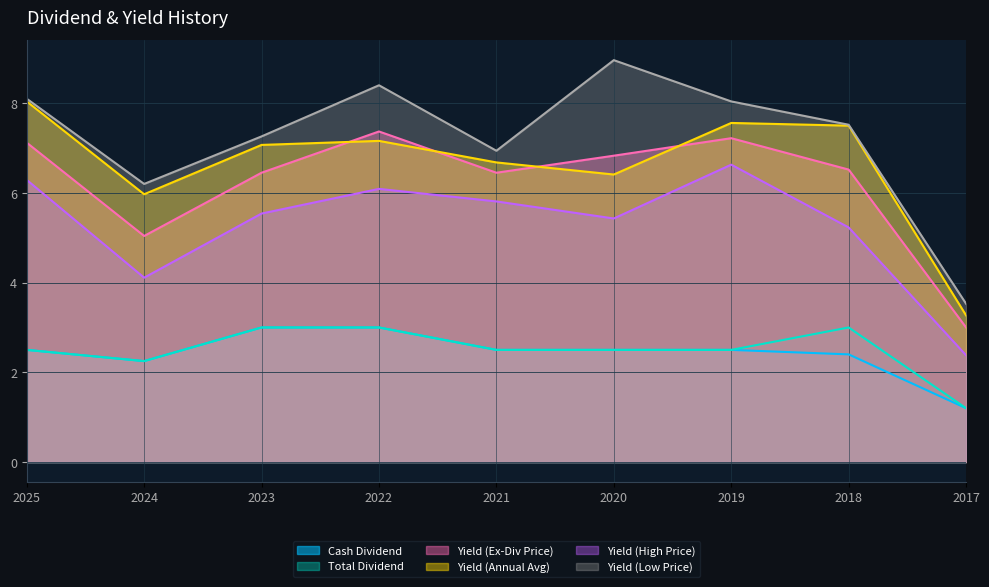

Where is the first local maximum for Yield (Ex-Div Price)?

2022